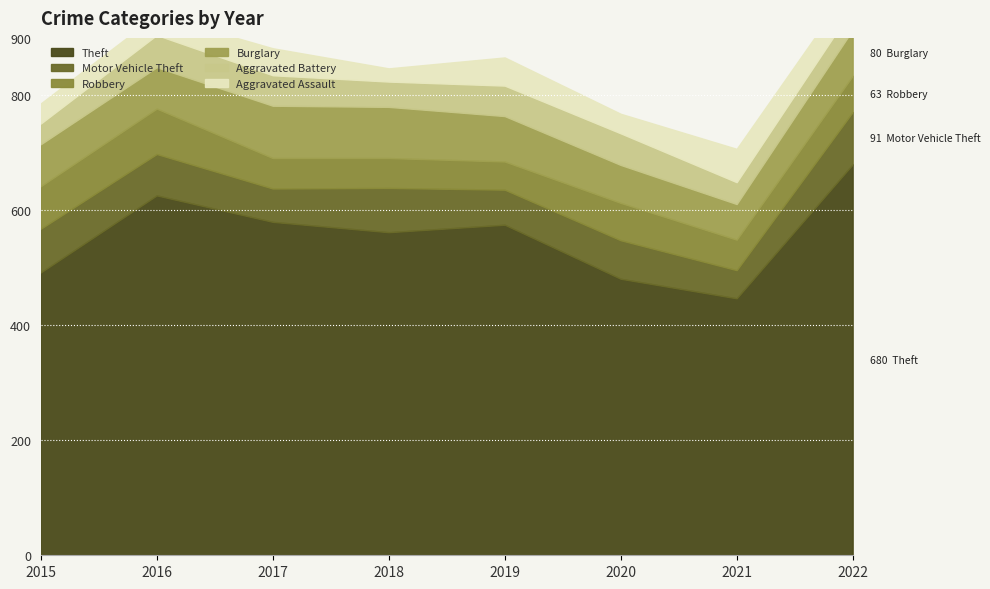

Reading left to right, what are all the values shown in this chart?

Theft: 492	626	580	562	575	481	447	680
Motor Vehicle Theft: 76	72	58	77	61	67	49	91
Robbery: 74	79	53	52	49	65	53	63
Burglary: 73	72	91	89	79	66	62	80
Aggravated Battery: 36	56	53	44	53	55	38	38
Aggravated Assault: 35	35	47	23	49	34	58	43